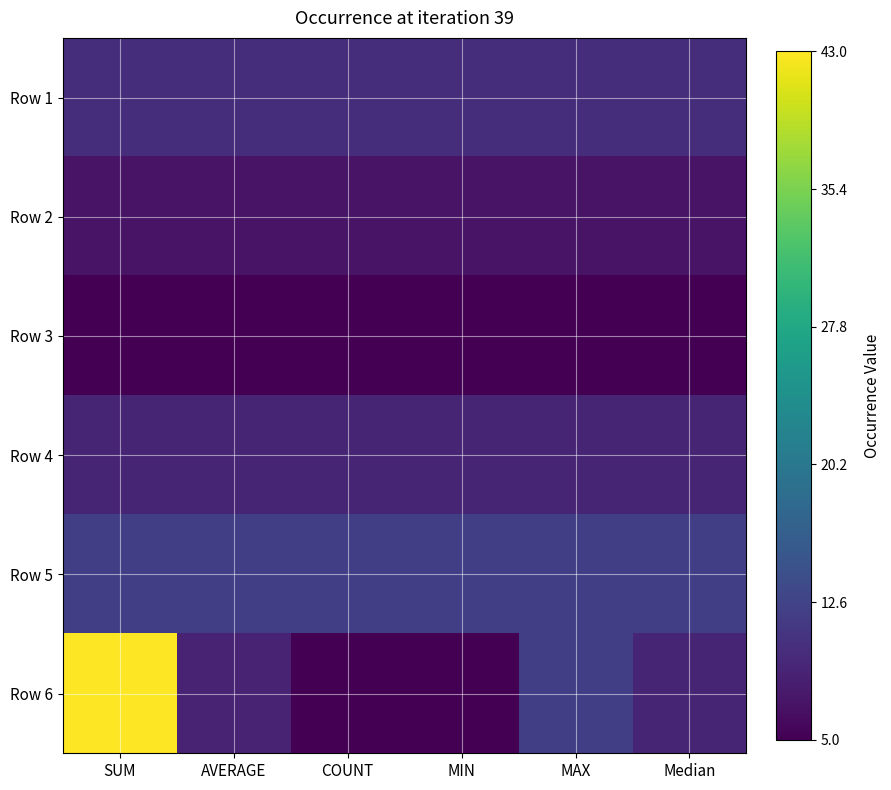

What is the minimum value shown in the chart?

5.0